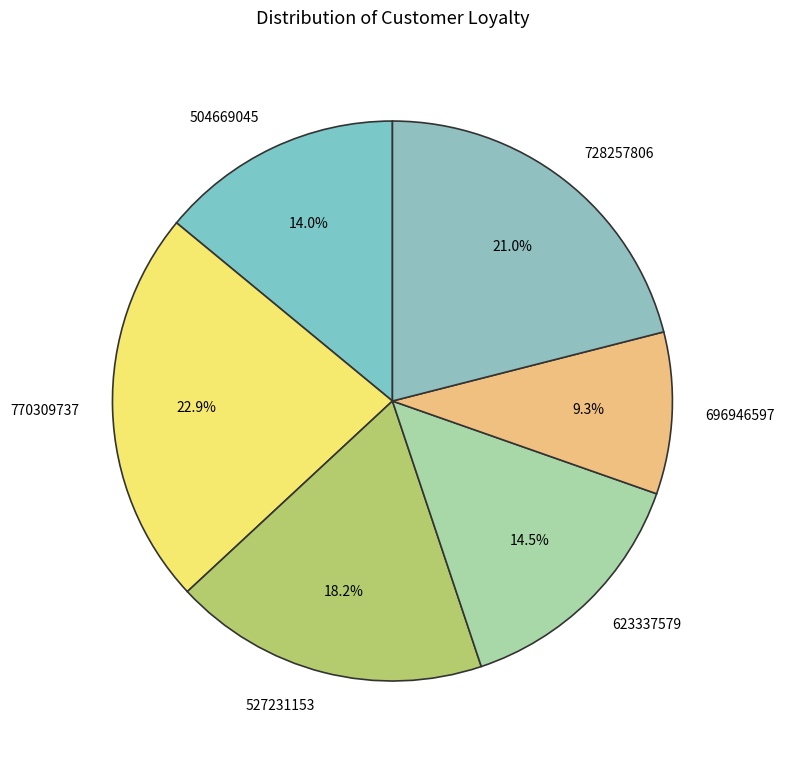

Do 527231153 and 623337579 together represent more than half of the pie?

No